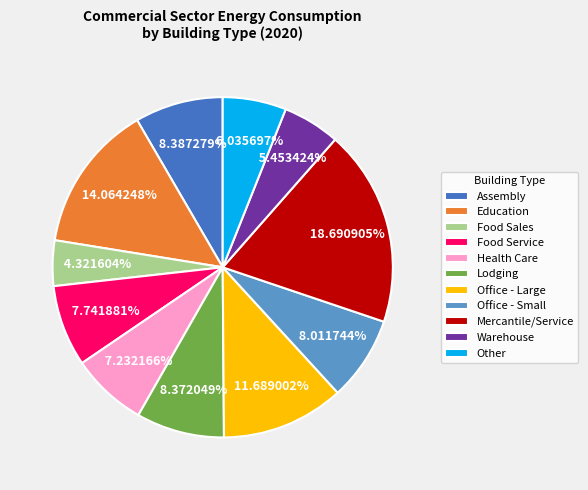

What percentage is the Office - Large slice, to the nearest percent?

12%